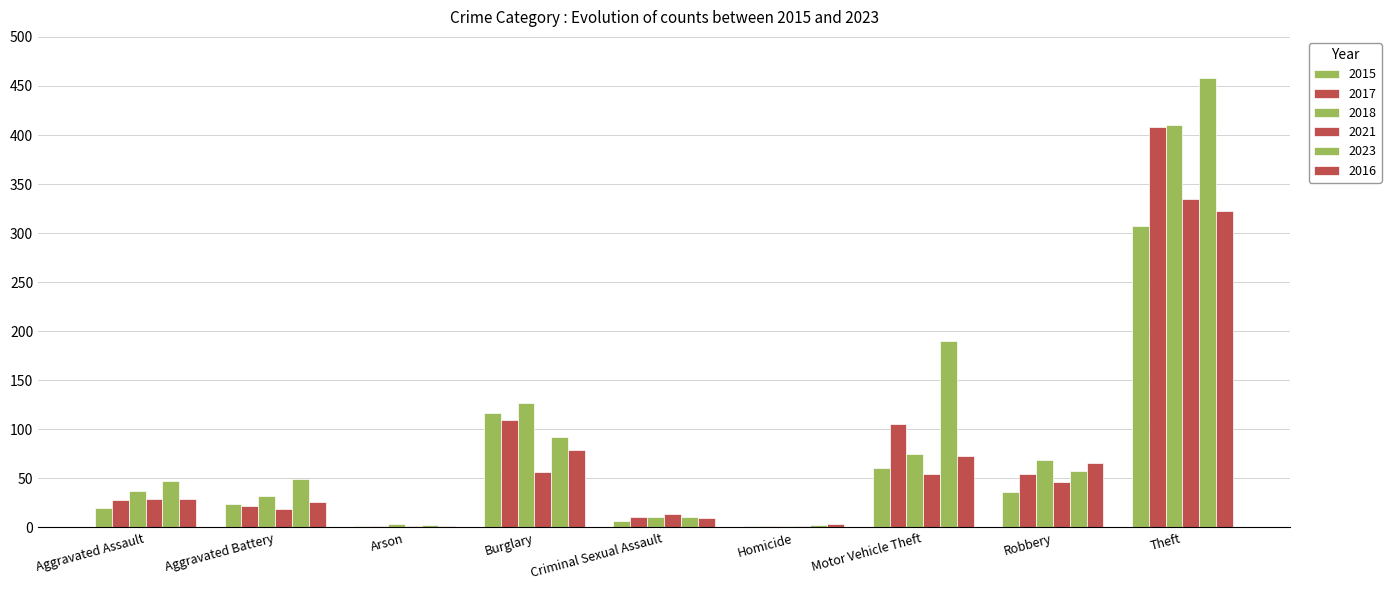

The 2021 series shows 25 at Criminal Sexual Assault. True or false?

False